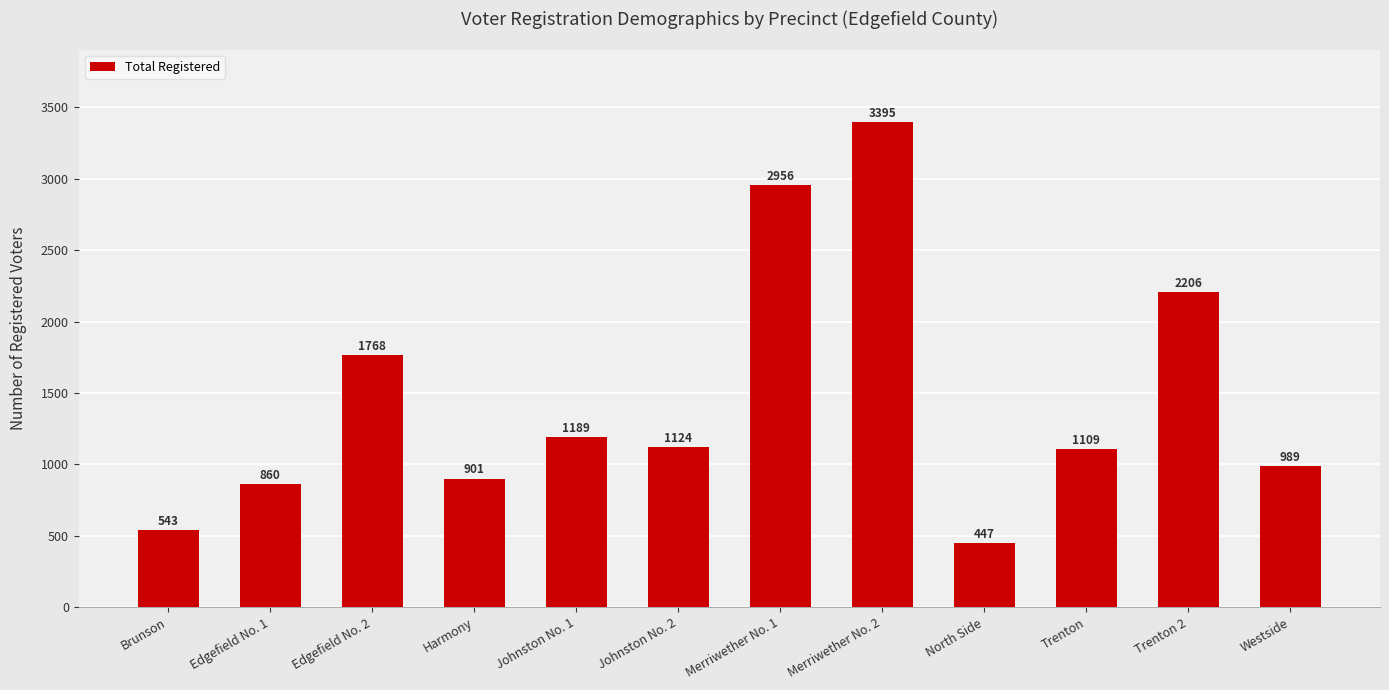

Where is the data nearest to the value 1921?

Edgefield No. 2